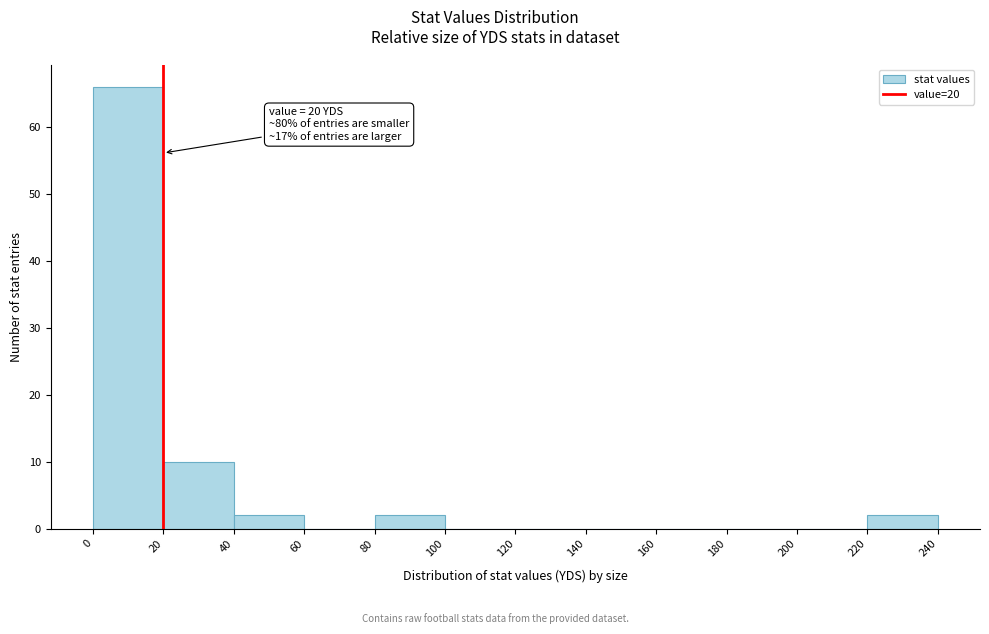

Which range on the x-axis has the tallest bar?

0 to 20